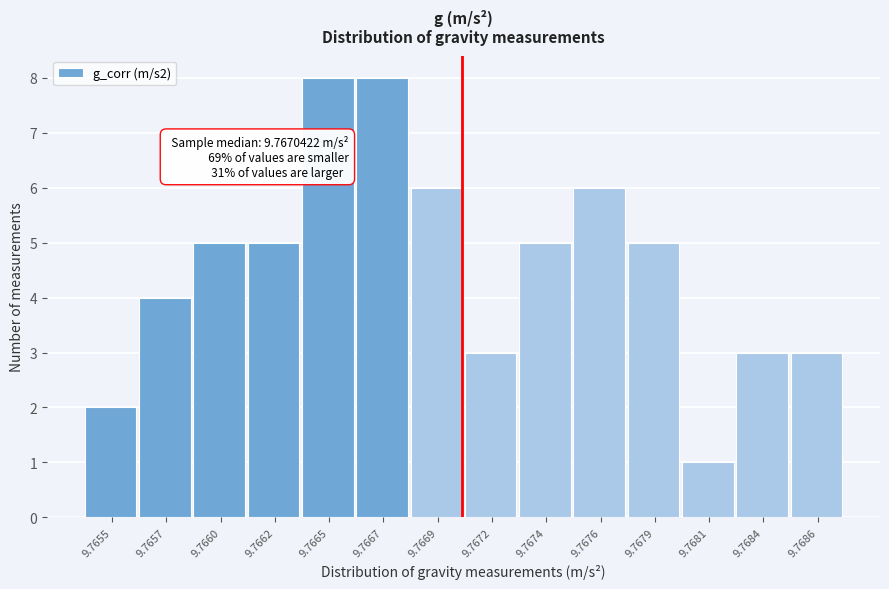

Reading right to left, extract all data points from this chart.

3	3	1	5	6	5	3	6	8	8	5	5	4	2